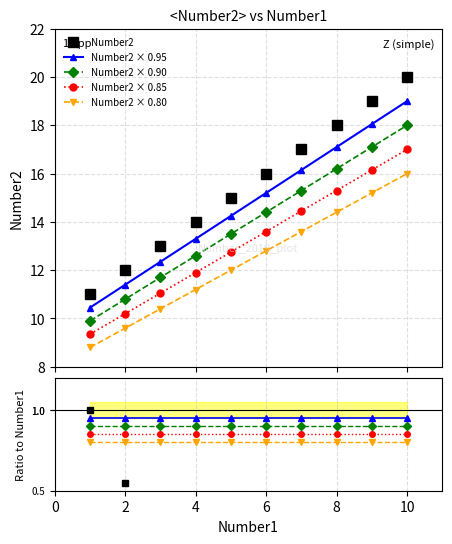

What is the lowest value of the Number1 series?

11.0